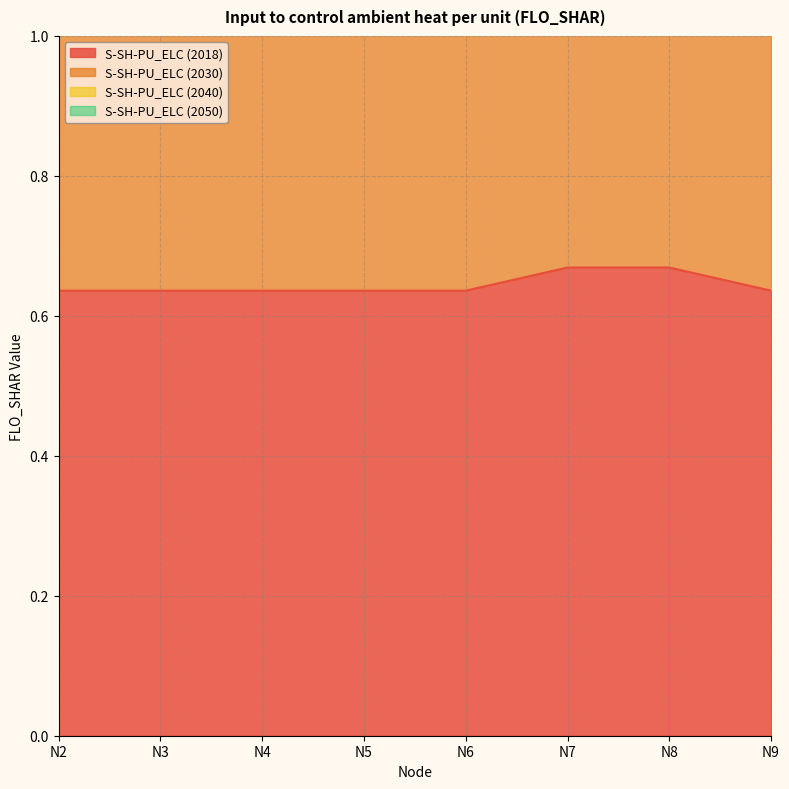

True or false: S-SH-PU_ELC (2040) has more than 1 interior local peaks.

False